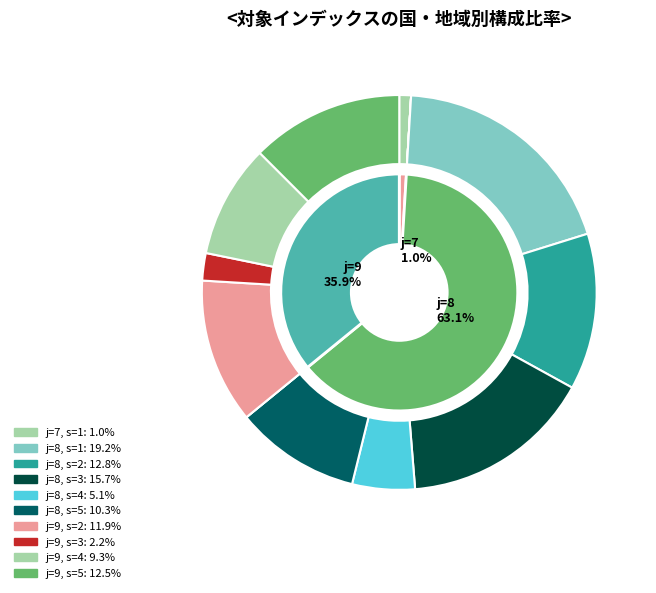

Is there any slice that represents more than half of the pie?

No